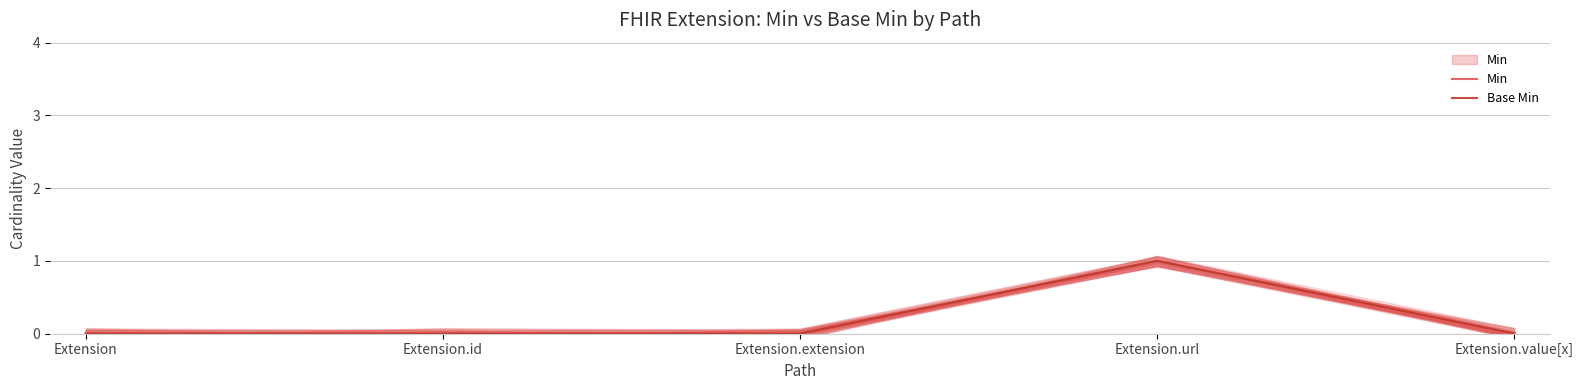

True or false: Base Min has a value of 0 at Extension.id.

True